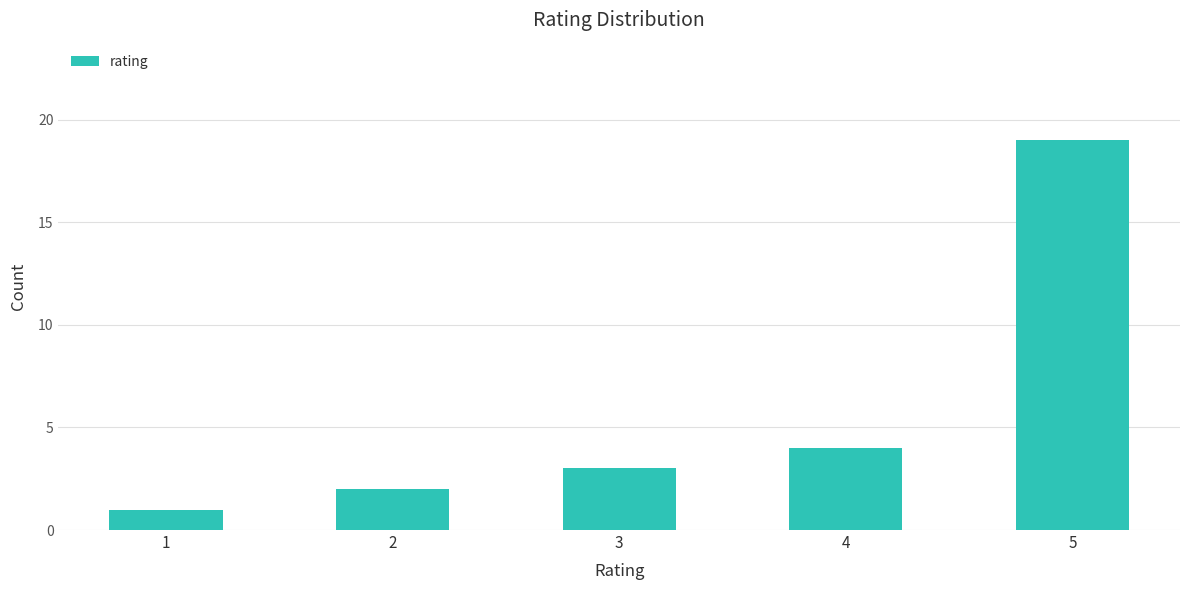

Is it true that the value at 2 is 2?

True